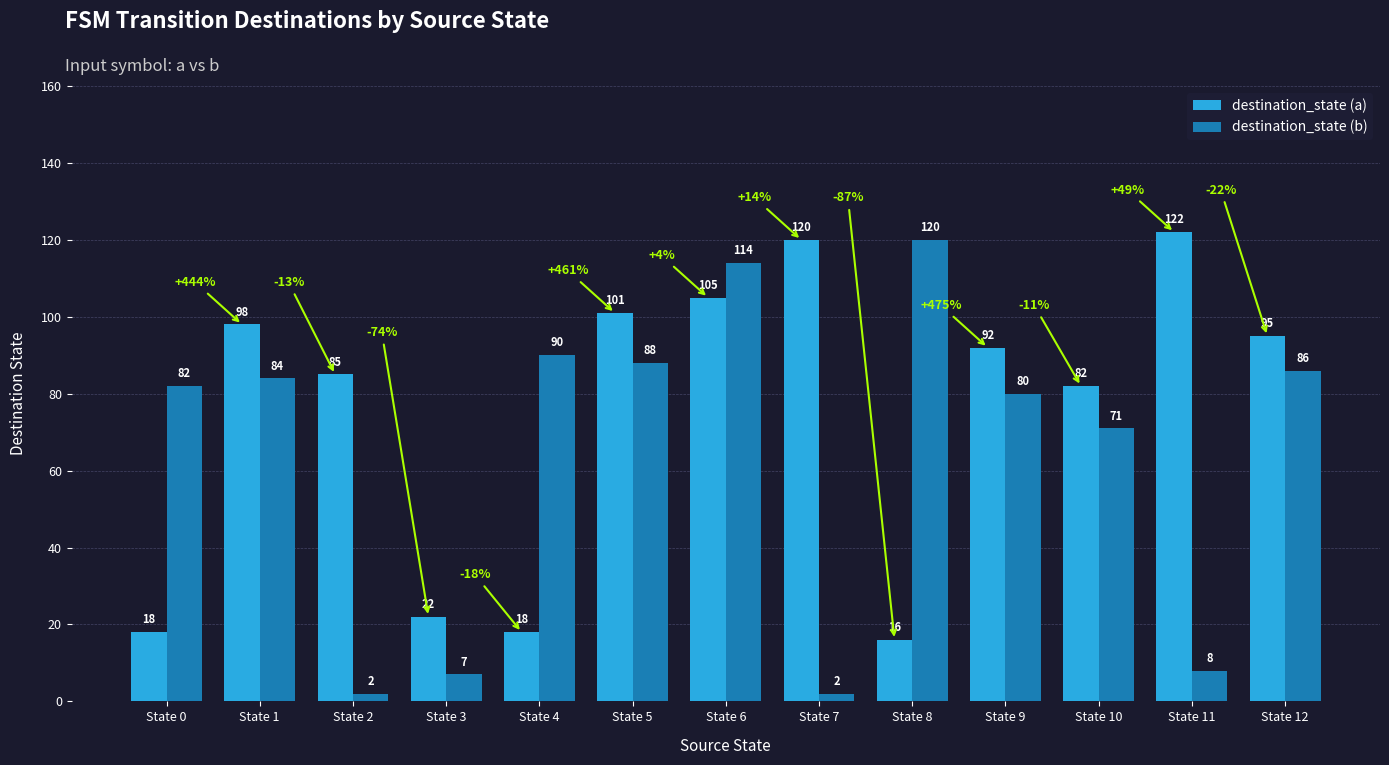

What is the sum of all destination_state (a) values?

974